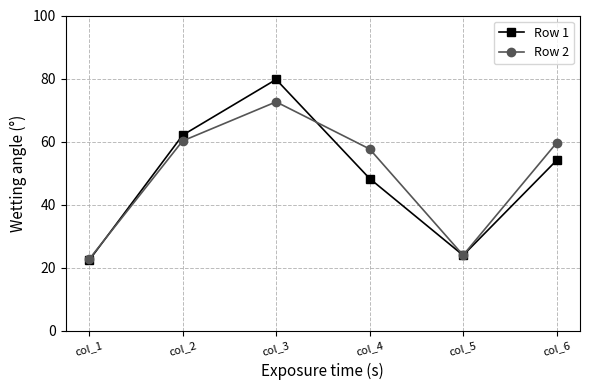

At which category does Row 2 reach its first local valley?

col_5